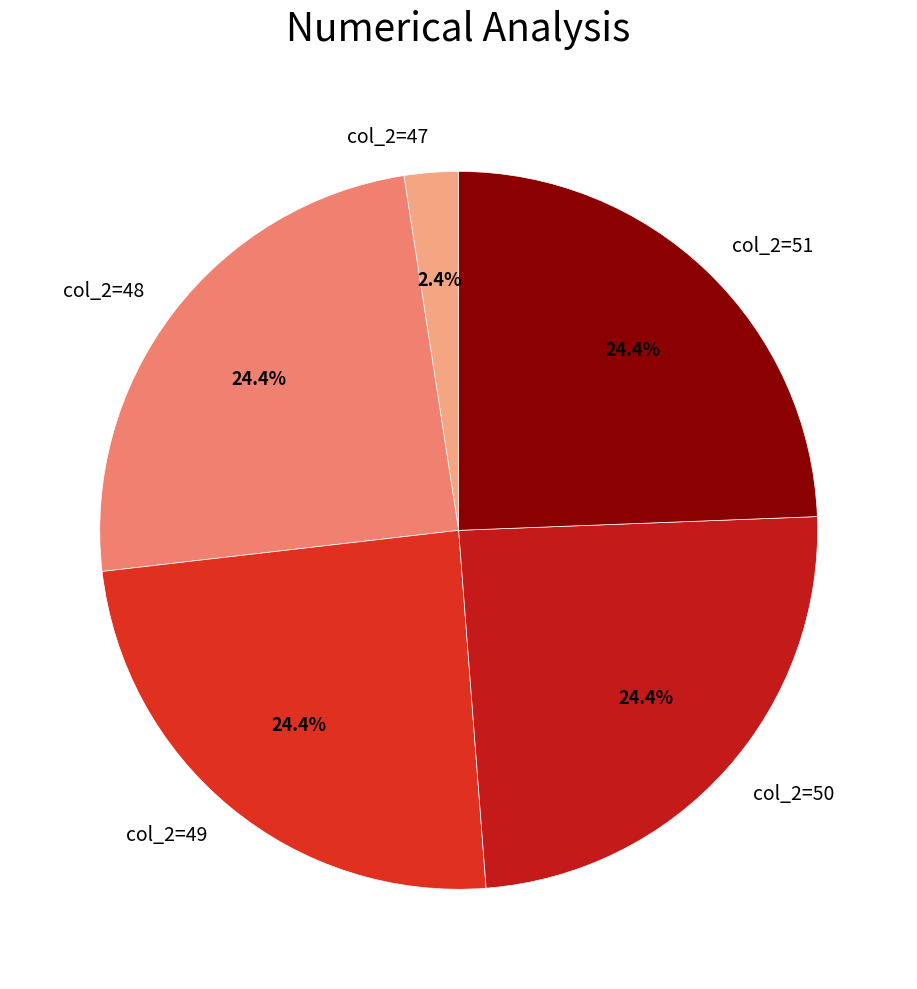

Is col_2=50 the majority of the pie?

No